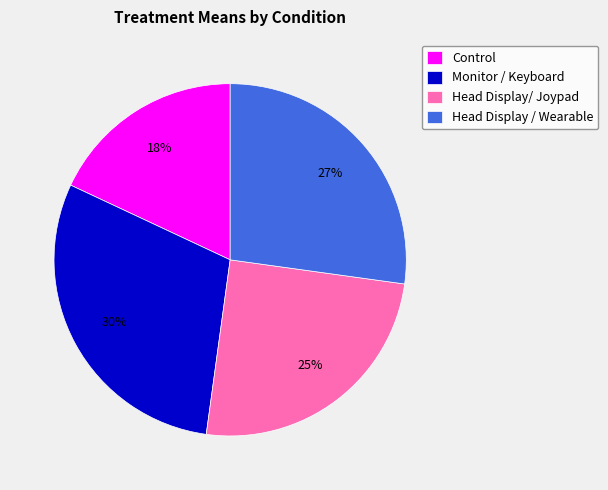

How many slices are in this pie chart?

4